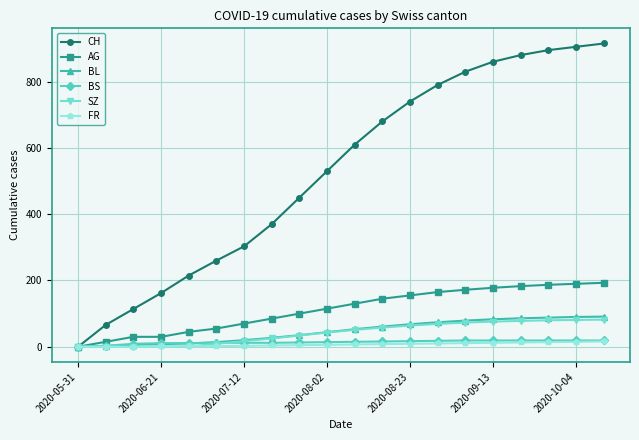

Which series has the widest spread of values?

CH